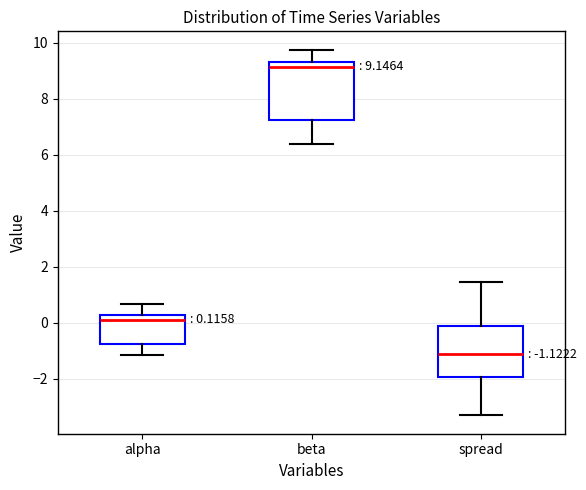

Which box has the highest median line?

beta